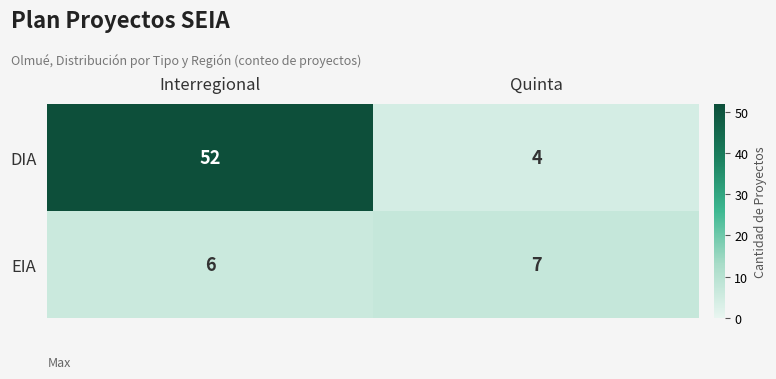

What is the greatest value displayed?

52